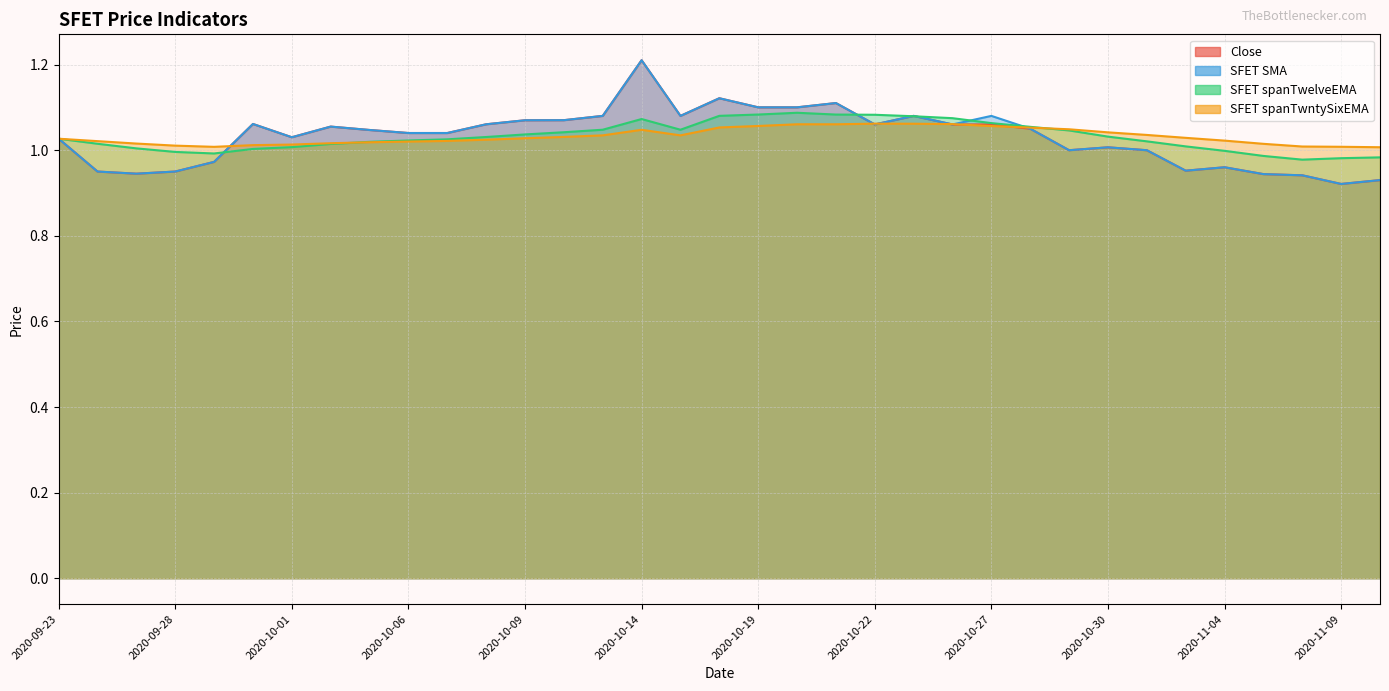

What position from the left is 2020-10-13?

15